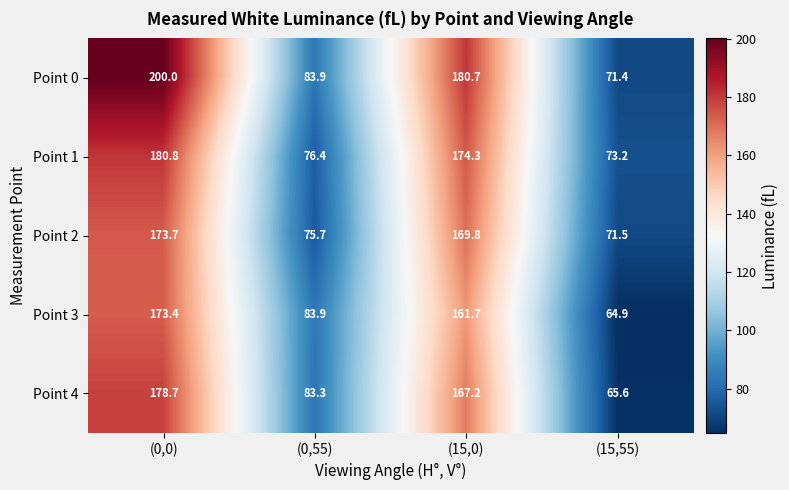

Reading right to left, list all the values displayed in this chart.

Point 0: (15,55)=71.4	(15,0)=180.7	(0,55)=83.9	(0,0)=200.0
Point 1: (15,55)=73.2	(15,0)=174.3	(0,55)=76.4	(0,0)=180.8
Point 2: (15,55)=71.5	(15,0)=169.8	(0,55)=75.7	(0,0)=173.7
Point 3: (15,55)=64.9	(15,0)=161.7	(0,55)=83.9	(0,0)=173.4
Point 4: (15,55)=65.6	(15,0)=167.2	(0,55)=83.3	(0,0)=178.7